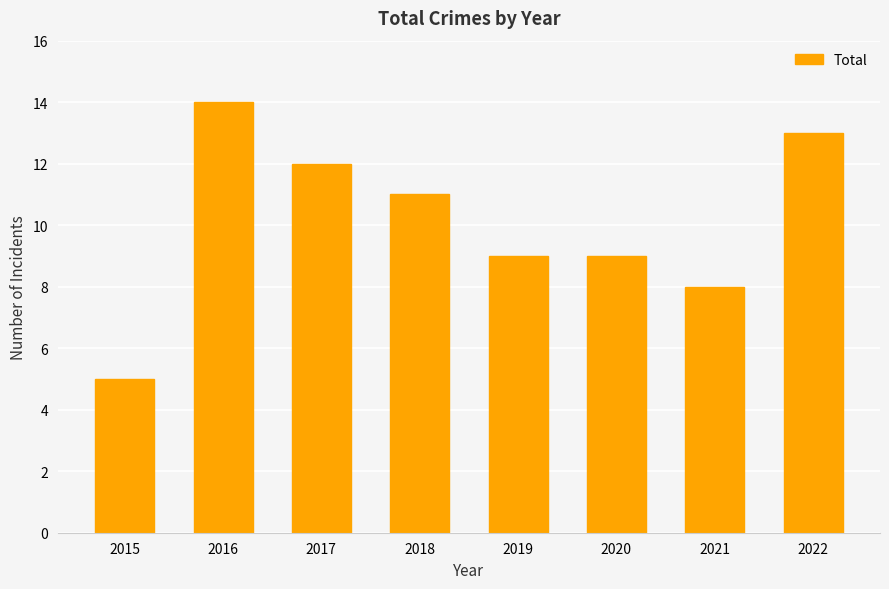

Does the chart contain any negative values?

No